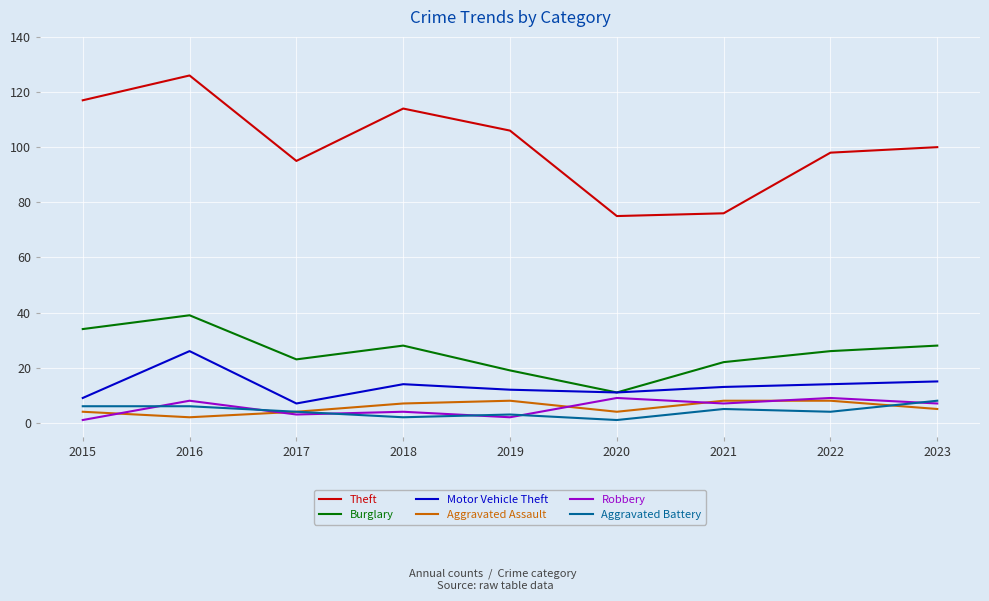

True or false: Motor Vehicle Theft and Aggravated Assault cross at least once.

False